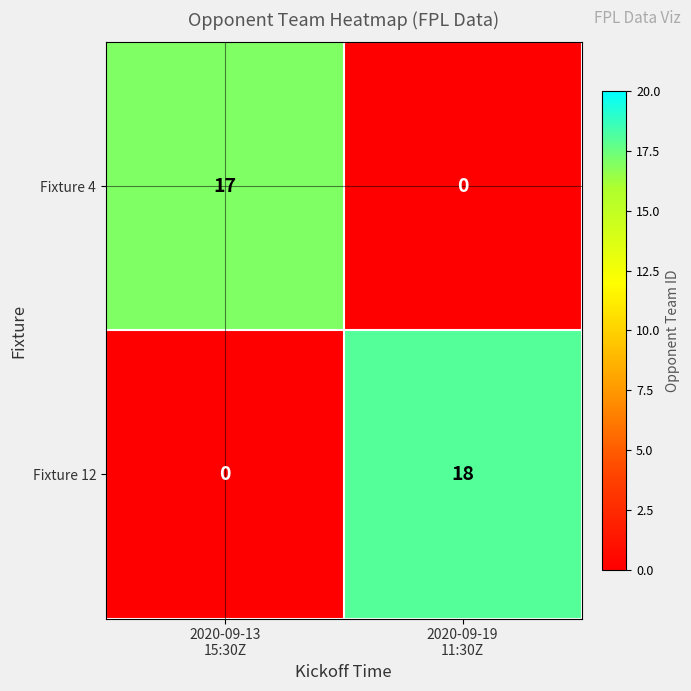

Which series has the widest spread of values?

Fixture 12